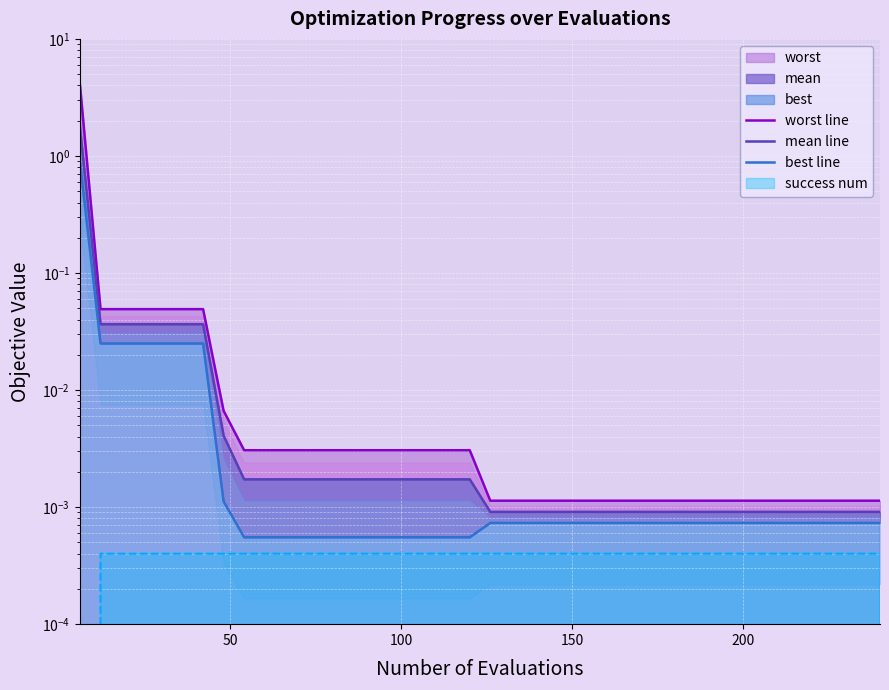

What is the greatest value displayed?

4.0